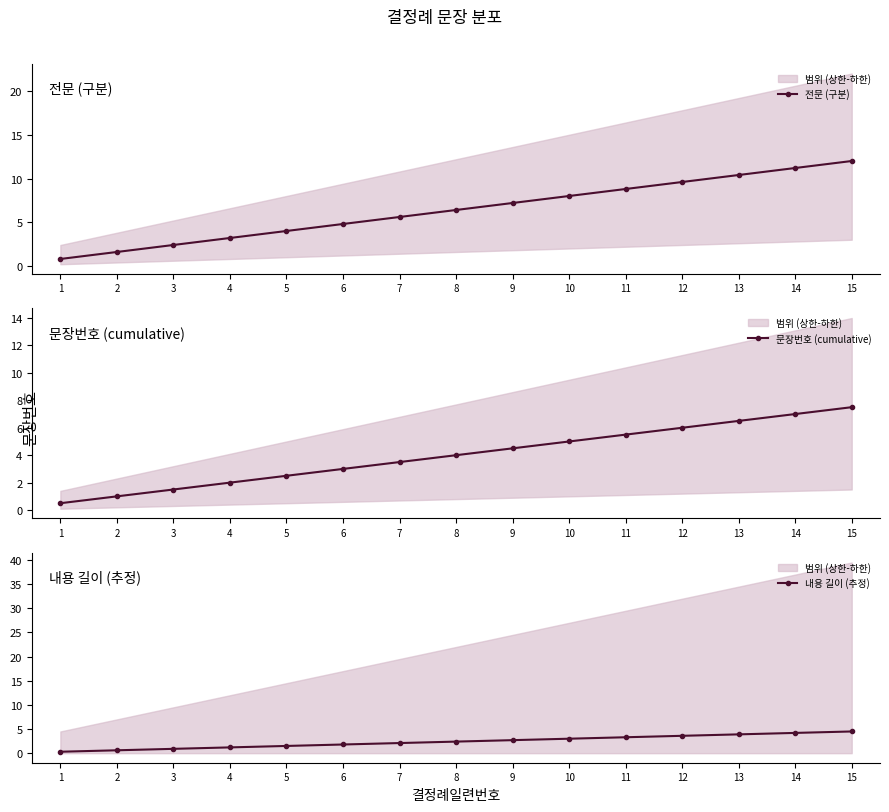

True or false: 내용 길이 (추정) has a value of 0.3 at 2.

False